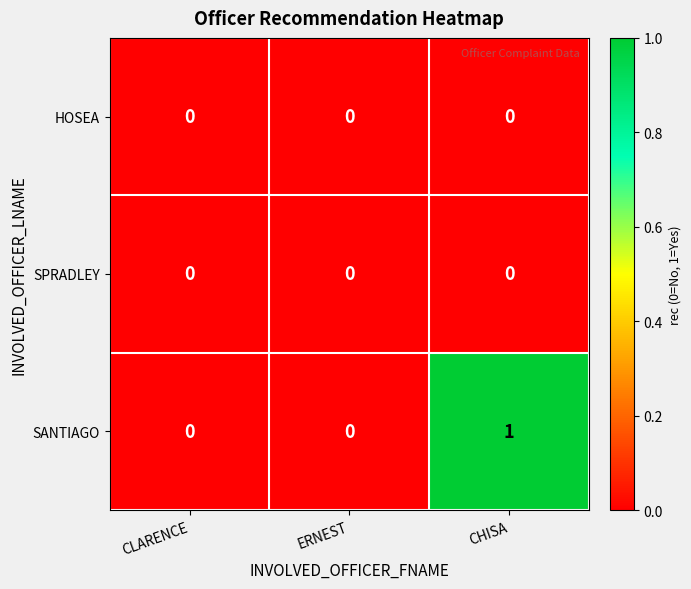

At which category is the sum across all series the highest?

CHISA